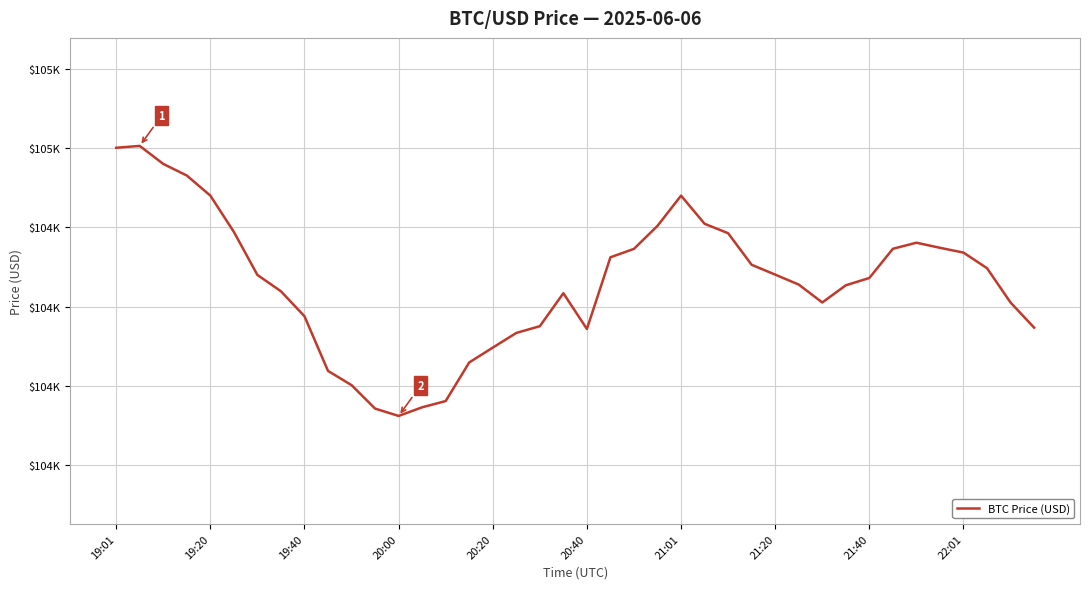

Does the chart have visible grid lines?

Yes